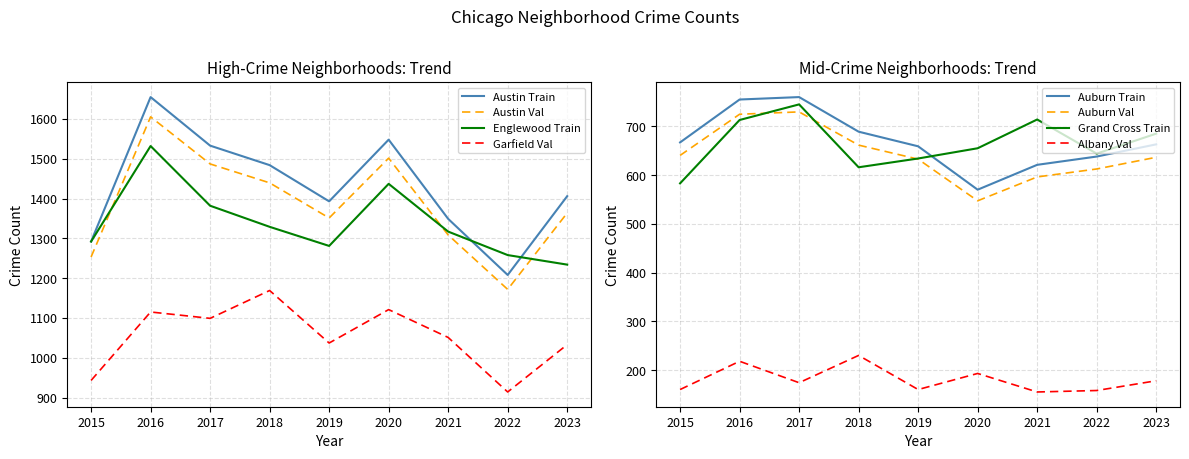

What is the sum of all Albany Park values?

1626